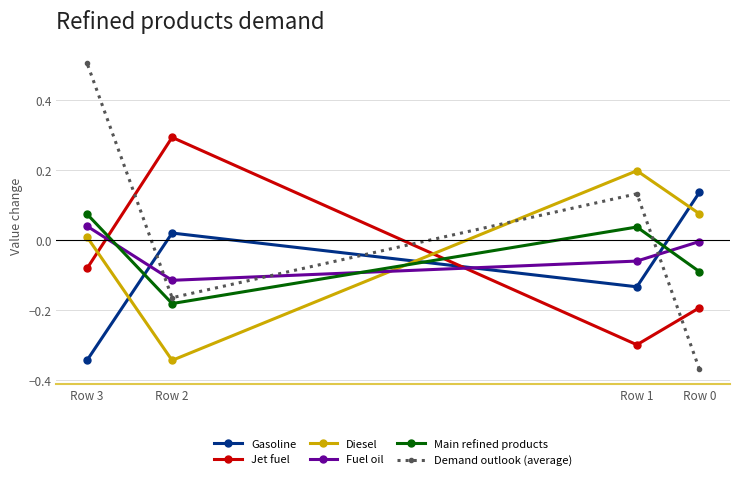

At which label is Diesel closest to 0?

Row 3